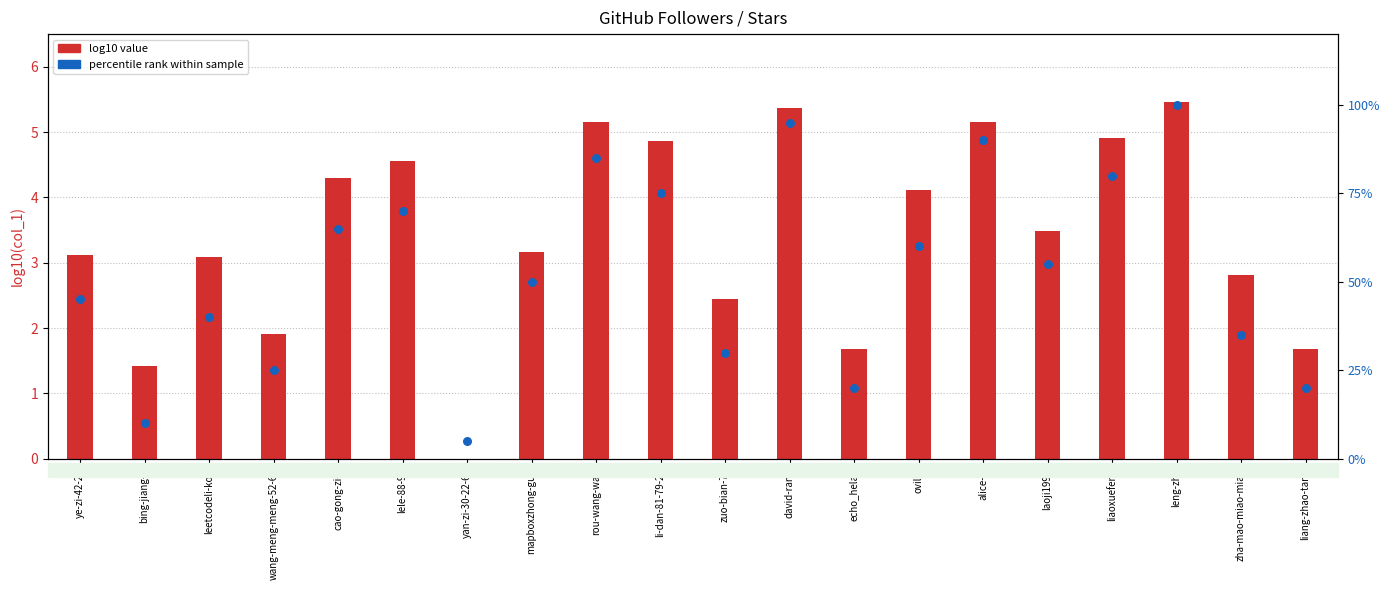

Is the value of log10 value at lele-88-98 greater than the value of percentile rank at laoji1991?

Yes